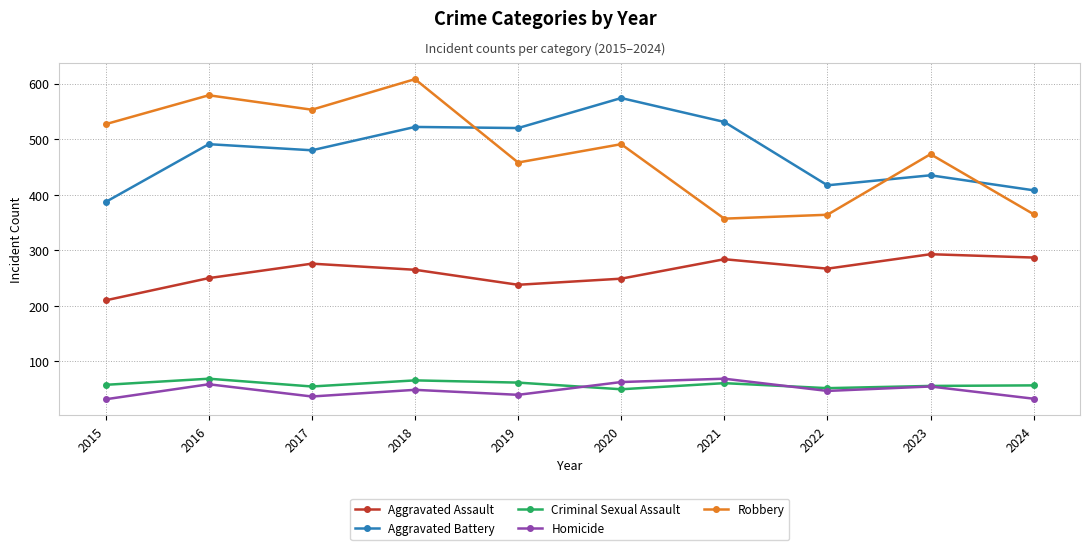

Does the chart display data point markers on the line(s)?

Yes